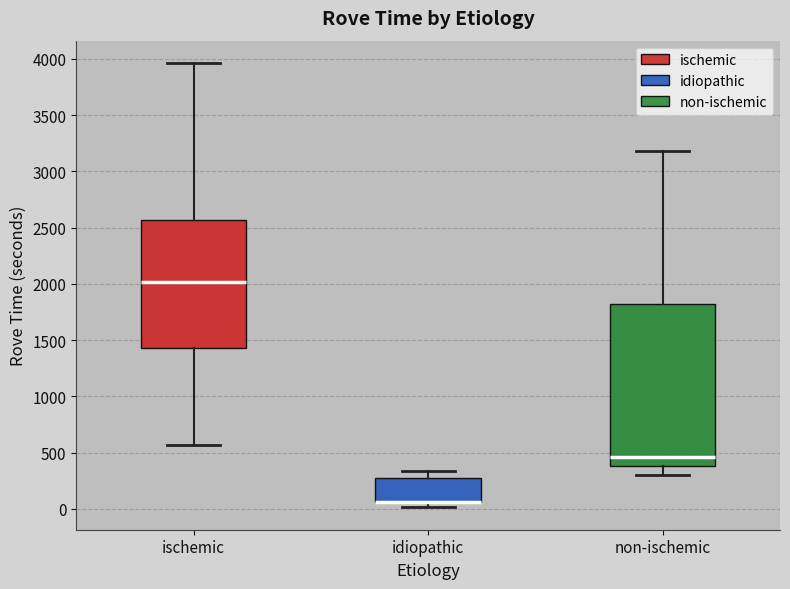

Which box is the tallest, from its lower edge to its upper edge?

non-ischemic